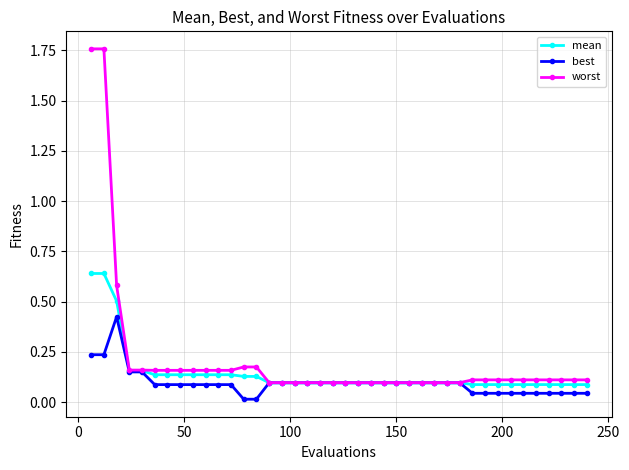

True or false: best has more than 0 points higher than both neighbors.

True